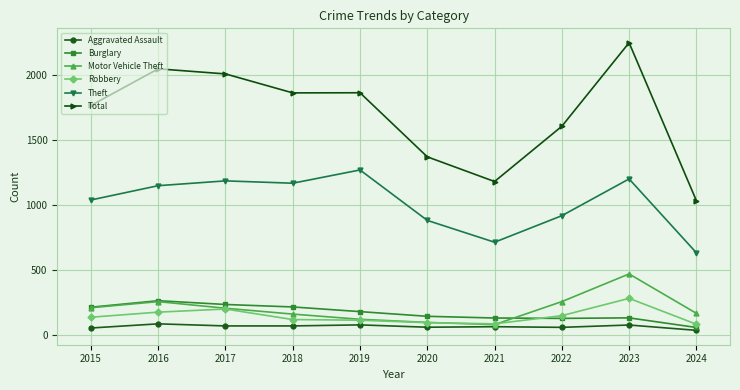

Is this an area chart (filled region under the line)?

No